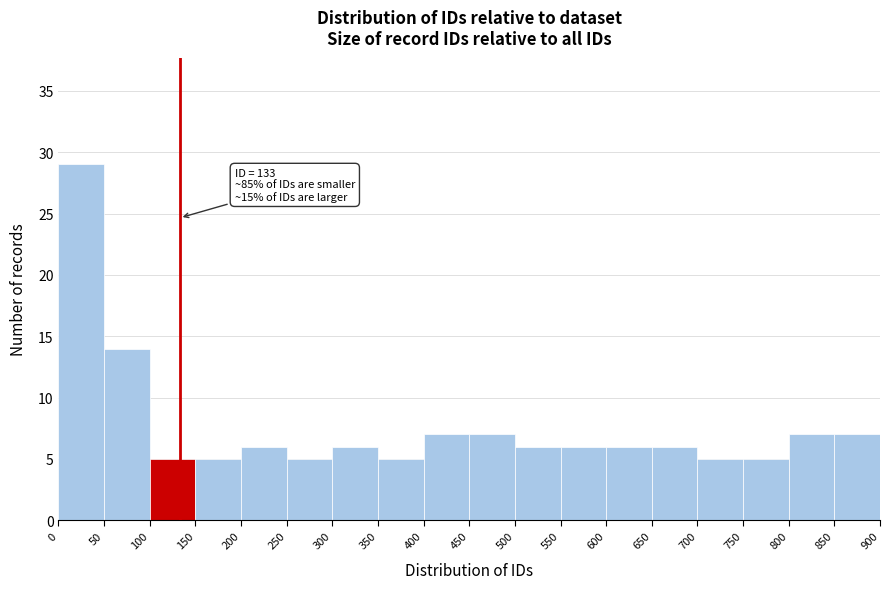

Over which range of the x-axis is the bar tallest?

0 to 50